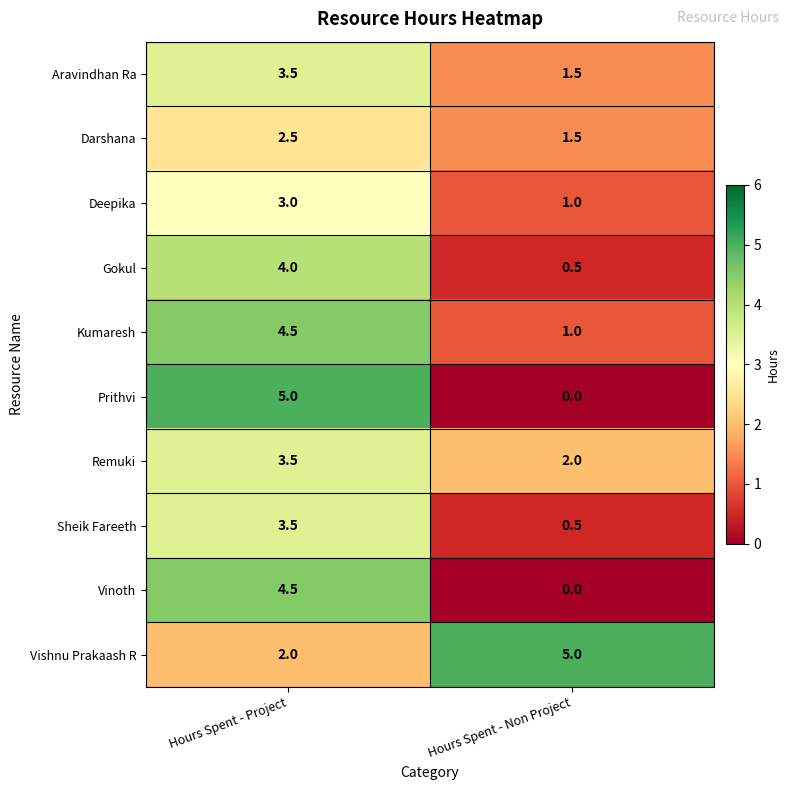

Is it true that Vishnu Prakaash R equals 3.4 at Hours Spent - Project?

False